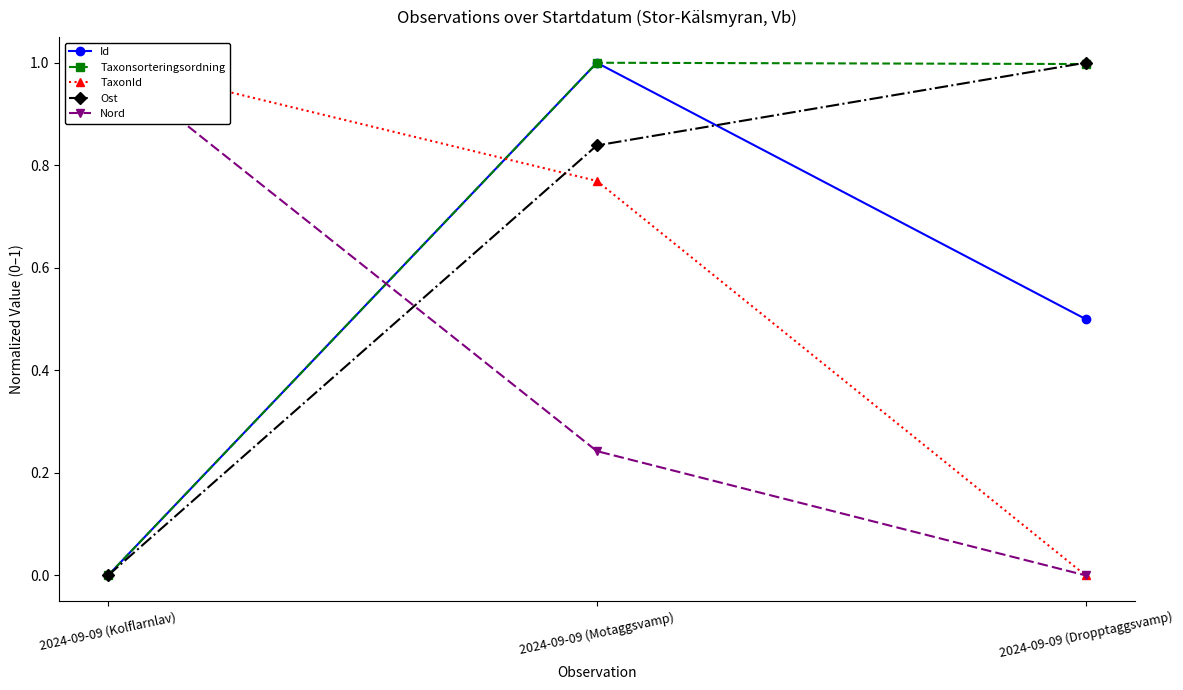

What position from the left is 2024-09-09 (Kolflarnlav)?

1